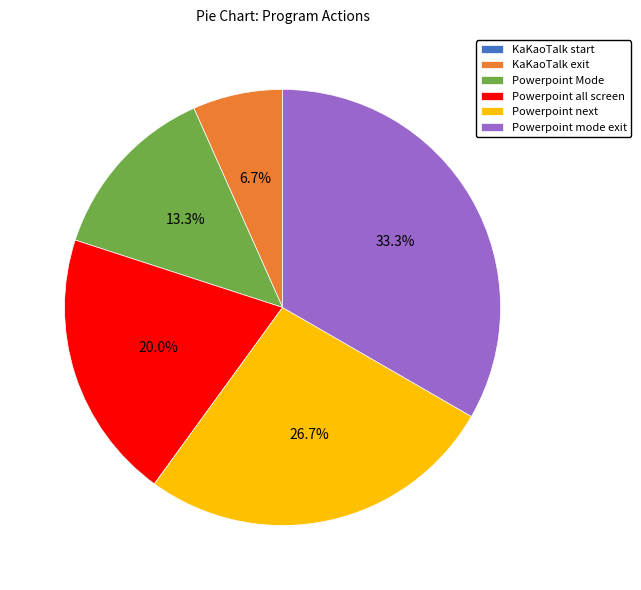

What percentage is the Powerpoint mode exit slice, to the nearest percent?

33%